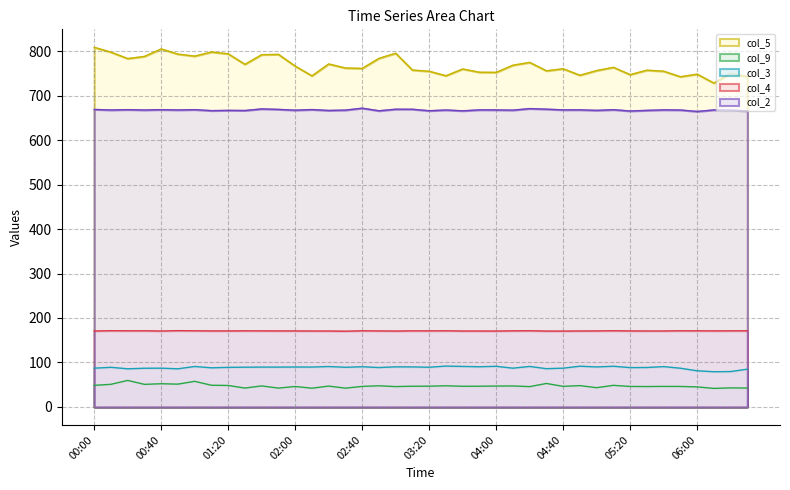

Reading left to right, extract all data points from this chart.

col_5: 808.5	797.6	783.2	788.1	804.9	793.3	788.7	798.0	793.9	770.3	792.0	792.6	766.2	744.4	771.1	762.0	761.1	783.7	795.2	757.4	754.7	744.6	759.8	752.5	752.2	768.3	774.6	755.7	760.3	745.7	756.3	763.5	747.1	757.1	754.8	742.4	748.2	728.1	750.0	742.7
col_9: 48.6	50.9	59.7	50.8	52.2	51.3	57.6	48.8	48.3	42.5	47.3	42.4	46.0	42.2	46.9	42.3	46.2	47.6	45.8	46.6	46.7	47.6	46.5	46.6	47.0	47.2	45.7	52.8	46.3	48.0	43.3	48.6	46.1	45.9	46.2	46.1	45.1	41.7	42.9	42.5
col_3: 87.2	89.1	85.8	87.0	87.2	85.8	91.0	88.0	89.0	89.4	89.6	89.6	89.8	89.7	90.9	89.2	90.4	88.6	90.2	90.0	89.3	91.9	91.1	90.4	91.4	87.2	91.1	86.1	87.2	91.6	90.0	91.5	88.5	88.7	90.7	87.1	81.3	79.2	79.6	84.9
col_4: 170.7	171.4	171.2	171.2	170.7	171.5	171.2	170.9	170.9	171.1	171.0	170.9	170.9	170.7	170.7	170.3	171.2	170.9	170.6	171.1	171.0	171.2	170.7	170.7	170.6	171.1	171.3	170.6	170.5	170.8	170.9	171.3	170.9	170.8	170.8	171.2	171.1	171.0	171.1	171.2
col_2: 668.9	667.6	668.4	667.6	668.4	667.7	668.4	666.2	666.8	666.5	670.1	669.0	667.2	668.6	666.6	667.4	671.7	665.9	669.4	669.3	666.0	667.6	665.8	667.9	667.8	667.3	670.8	669.5	667.9	668.0	666.8	668.3	665.4	666.8	667.9	667.6	664.4	667.8	667.3	665.6